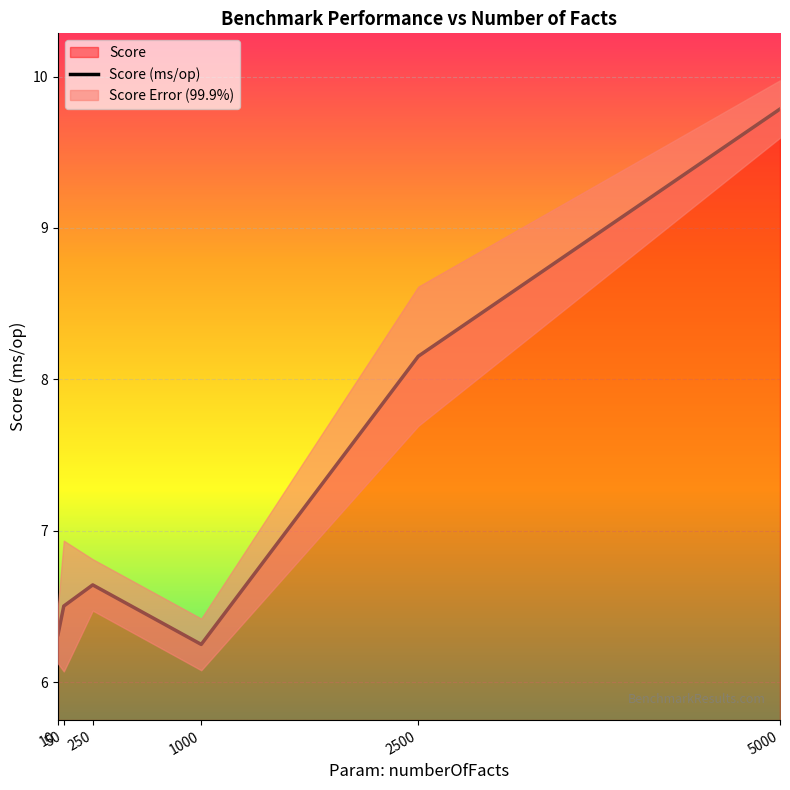

What is the sum of all values?

43.6